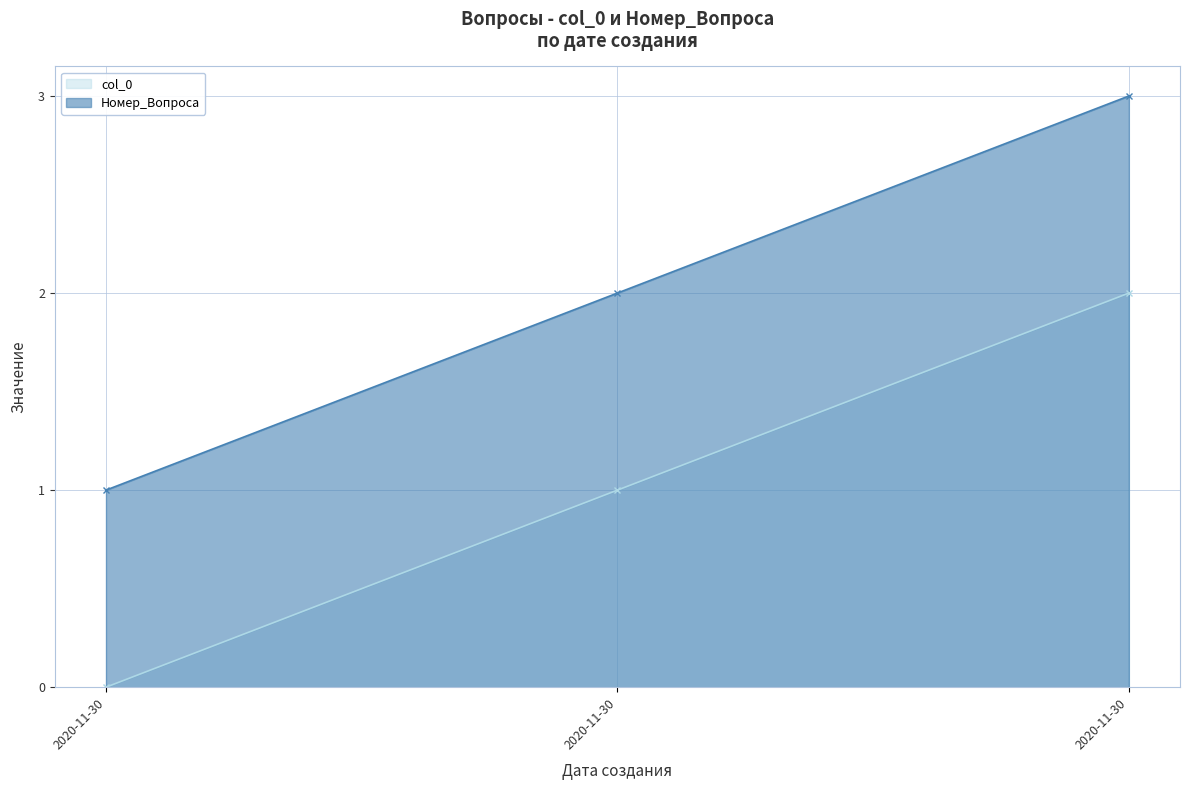

True or false: Номер_Вопроса has a value of 1 at 2020-11-30.

False